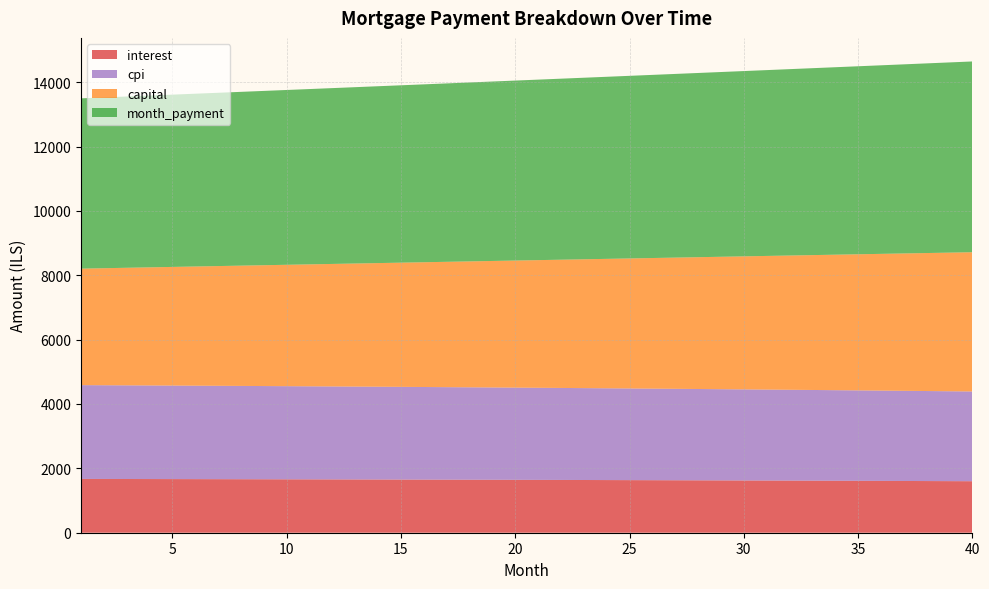

What is the total value across all series at 40?

14643.0